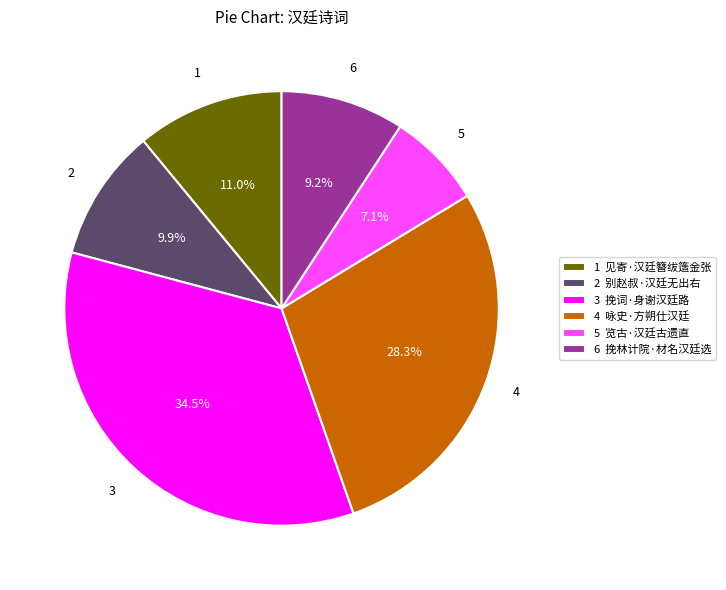

Between 2 别赵叔·汉廷无出右 and 6 挽林计院·材名汉廷选, which is larger?

2 别赵叔·汉廷无出右